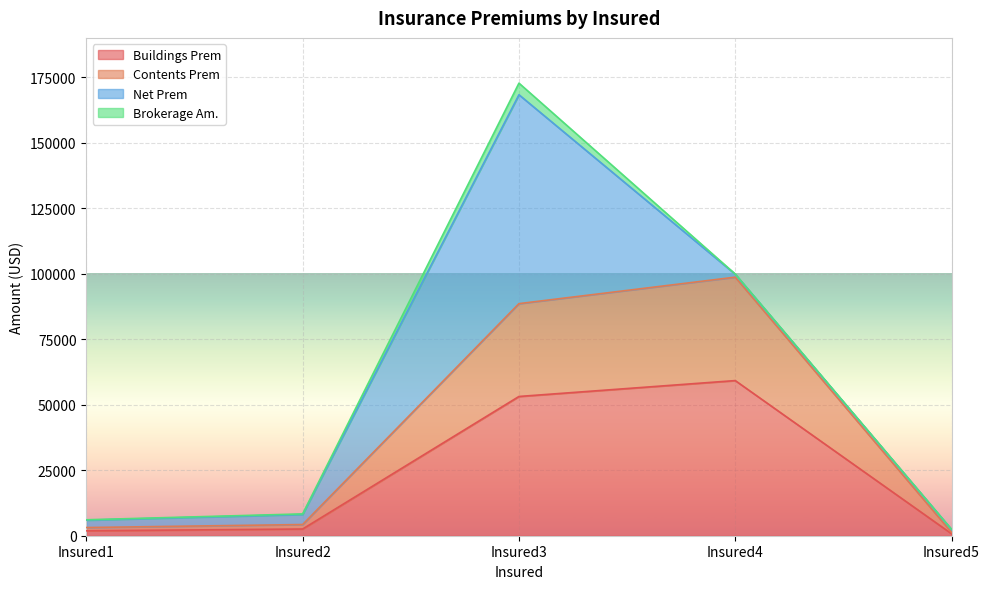

Which category has the highest value in the Contents Prem series?

Insured4